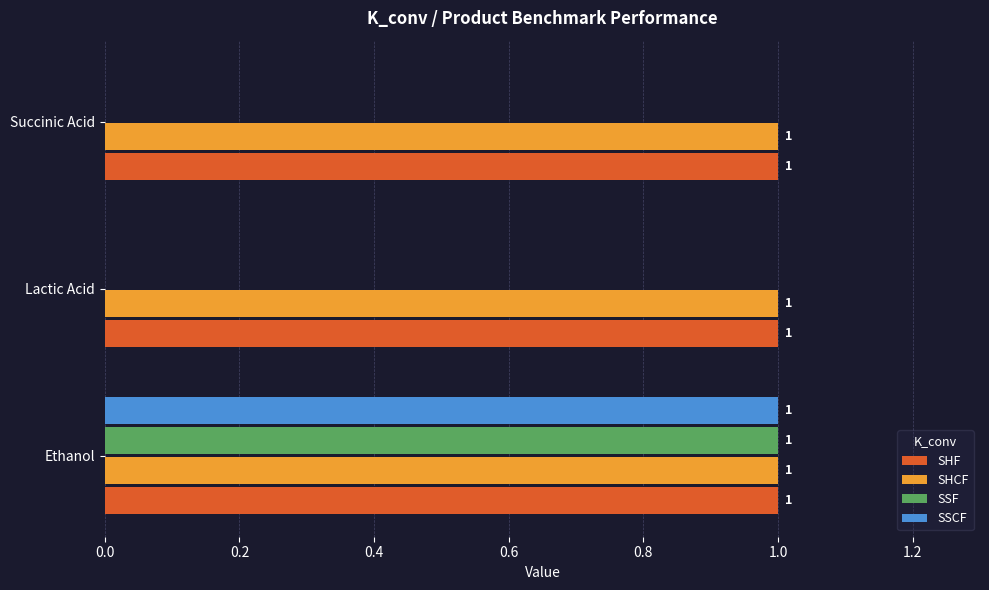

How many SSCF values are between 0 and 1?

3